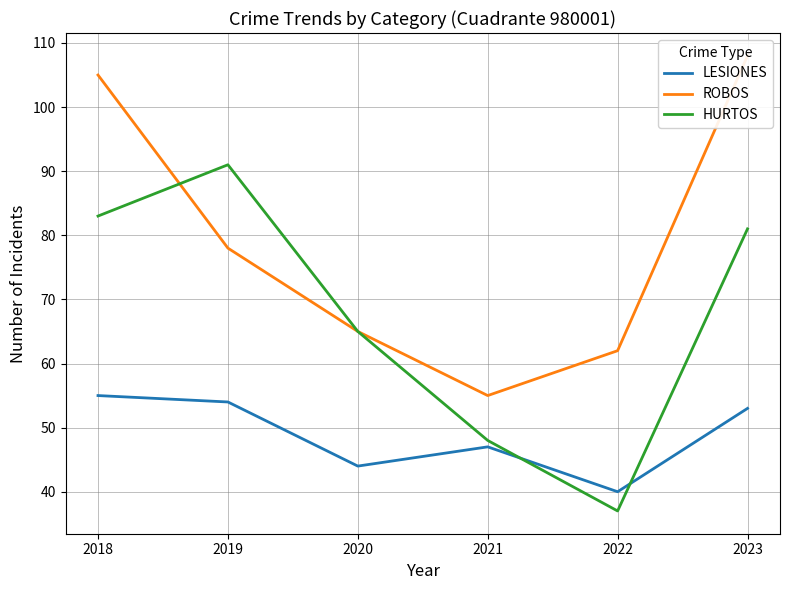

At which label does LESIONES first exceed 53?

2018